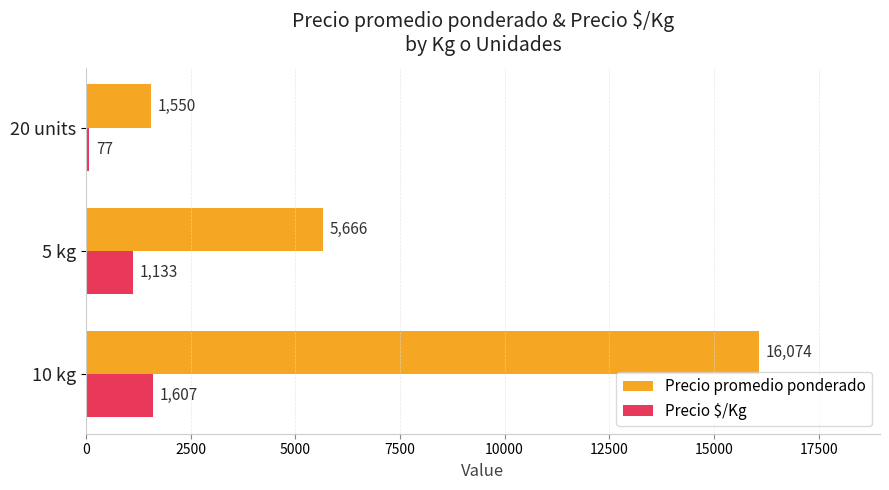

List the series in order of their peak value, lowest first.

Precio $/Kg, Precio promedio ponderado